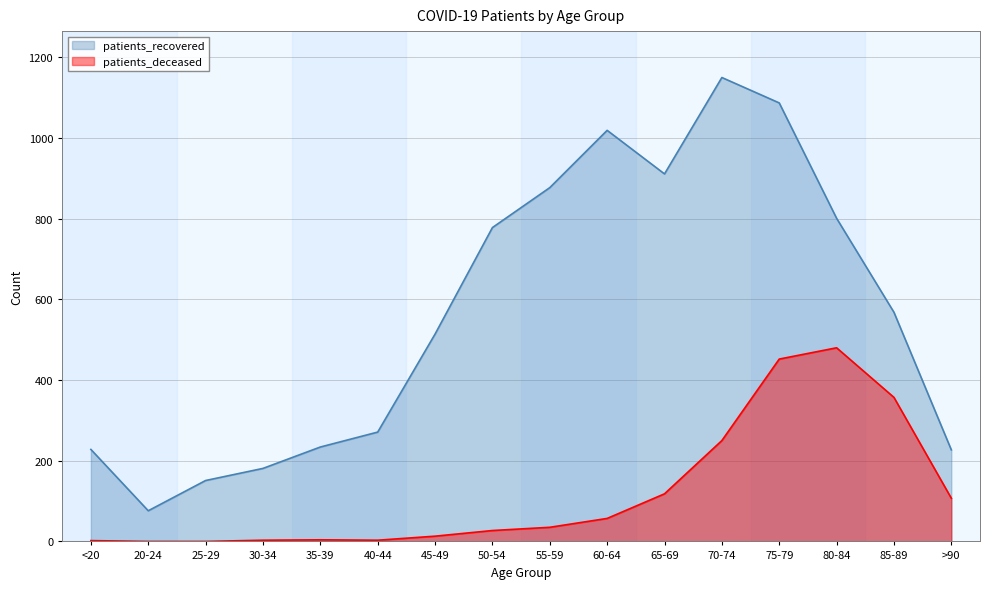

How many interior local peaks does the patients_recovered series have?

2